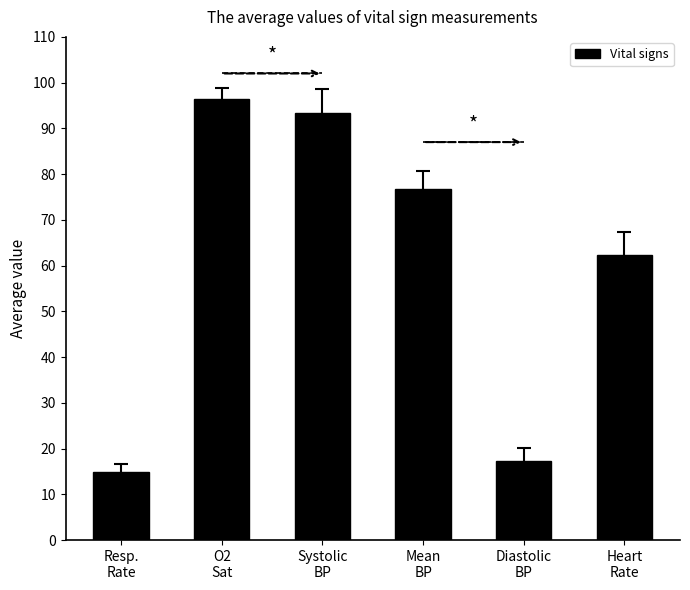

Between Heart
Rate and Resp.
Rate, which is larger?

Heart
Rate